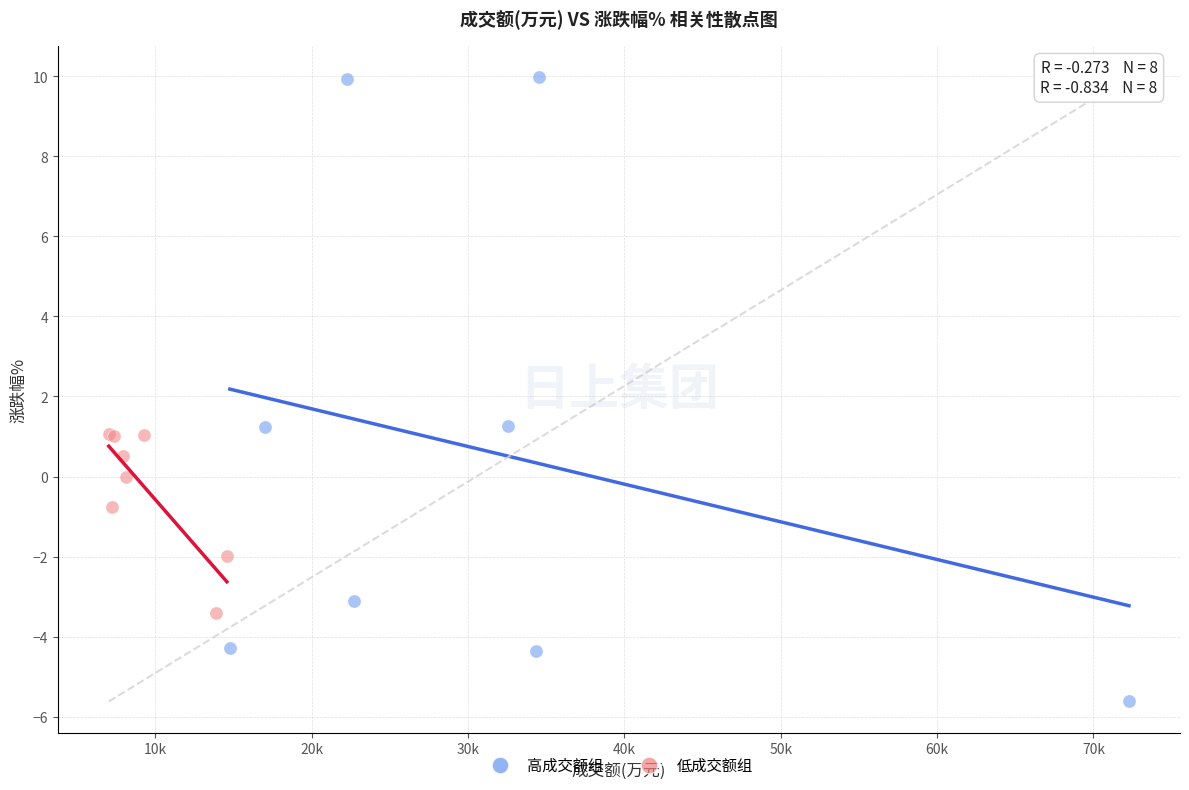

Which series reaches the maximum Y coordinate?

高成交额组